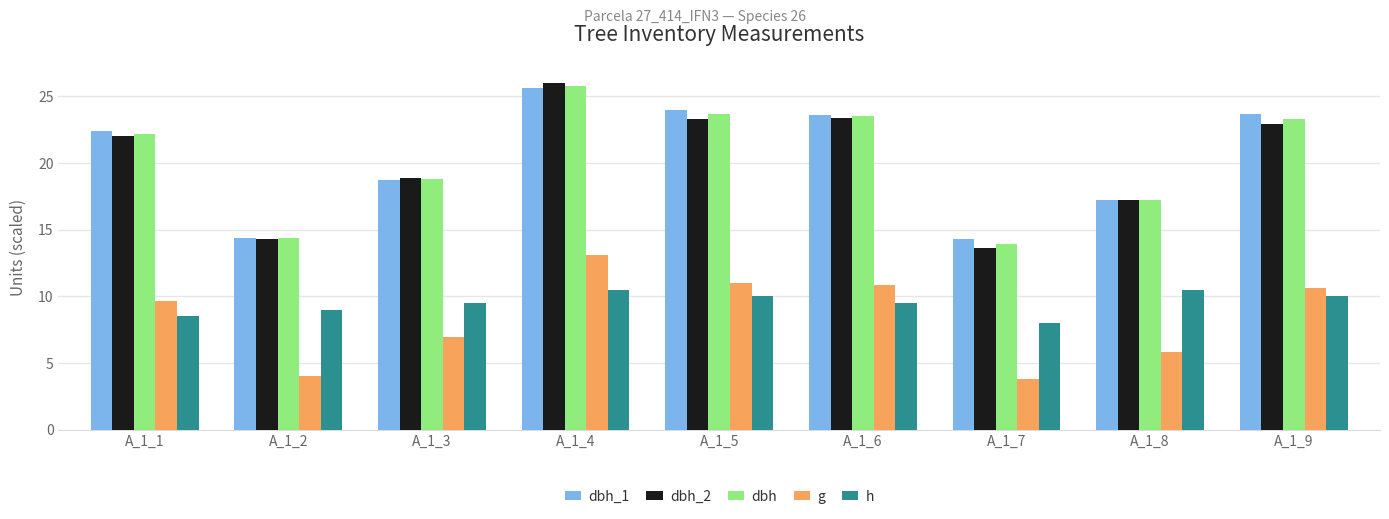

How many series are shown in this chart?

5